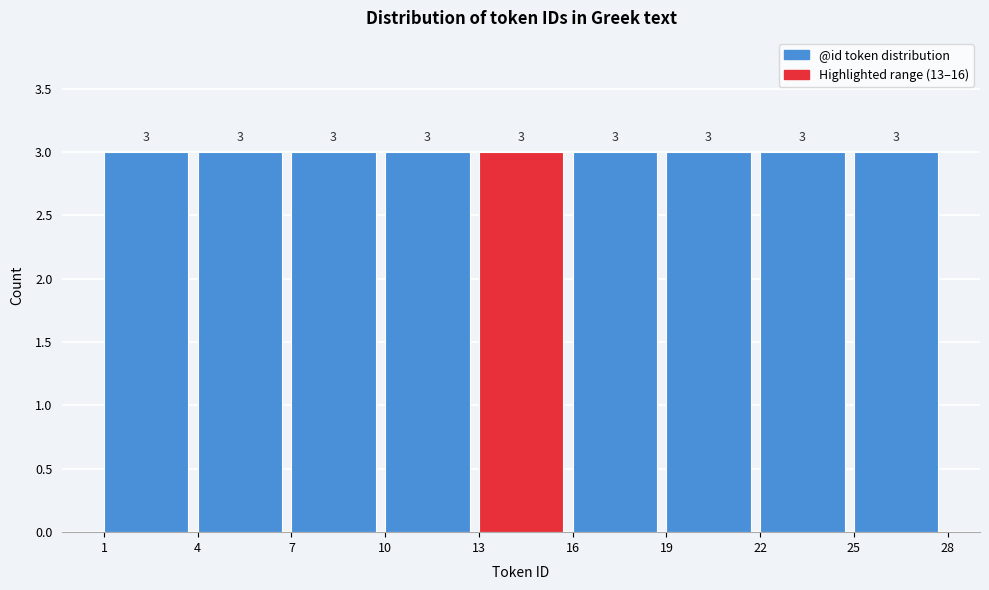

Reading left to right, transcribe this chart: for each bar, give the range it covers on the x-axis and its height.

1 to 4: 3
4 to 7: 3
7 to 10: 3
10 to 13: 3
13 to 16: 3
16 to 19: 3
19 to 22: 3
22 to 25: 3
25 to 28: 3